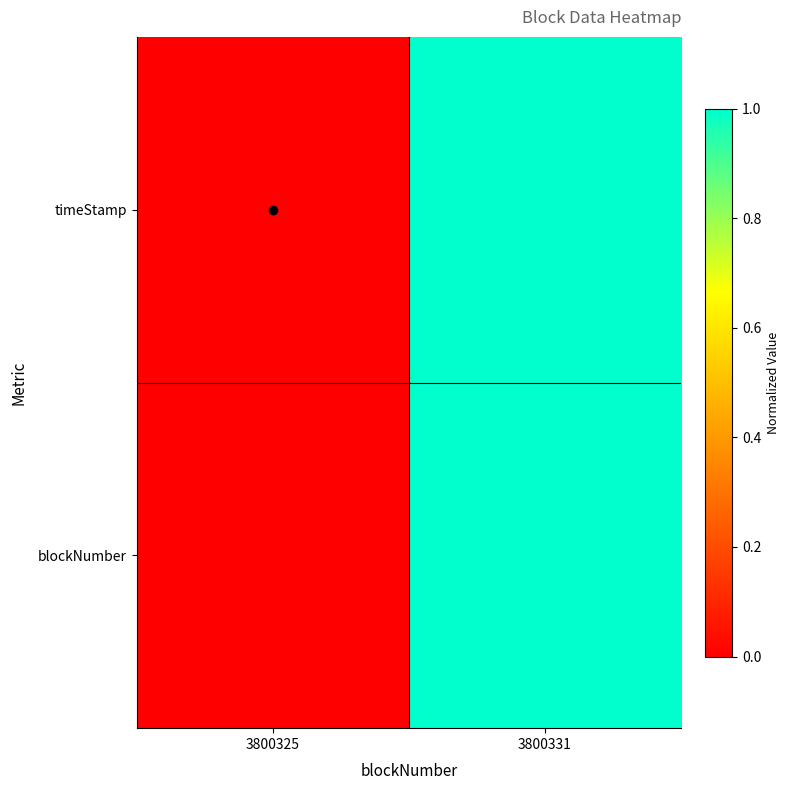

At how many categories does at least one series exceed 0?

1